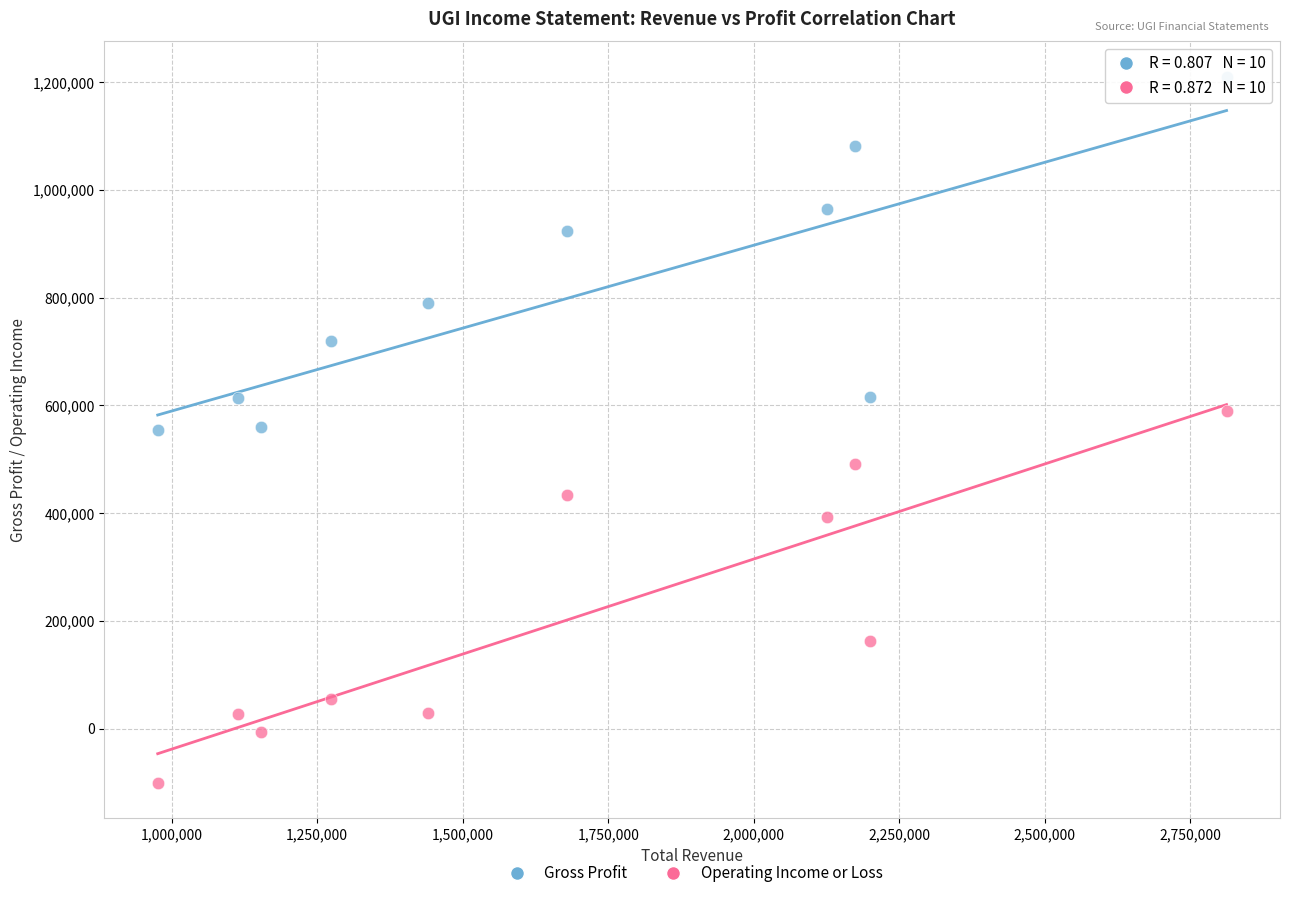

In the Gross Profit series, what Y value is closest to 882500?

923600